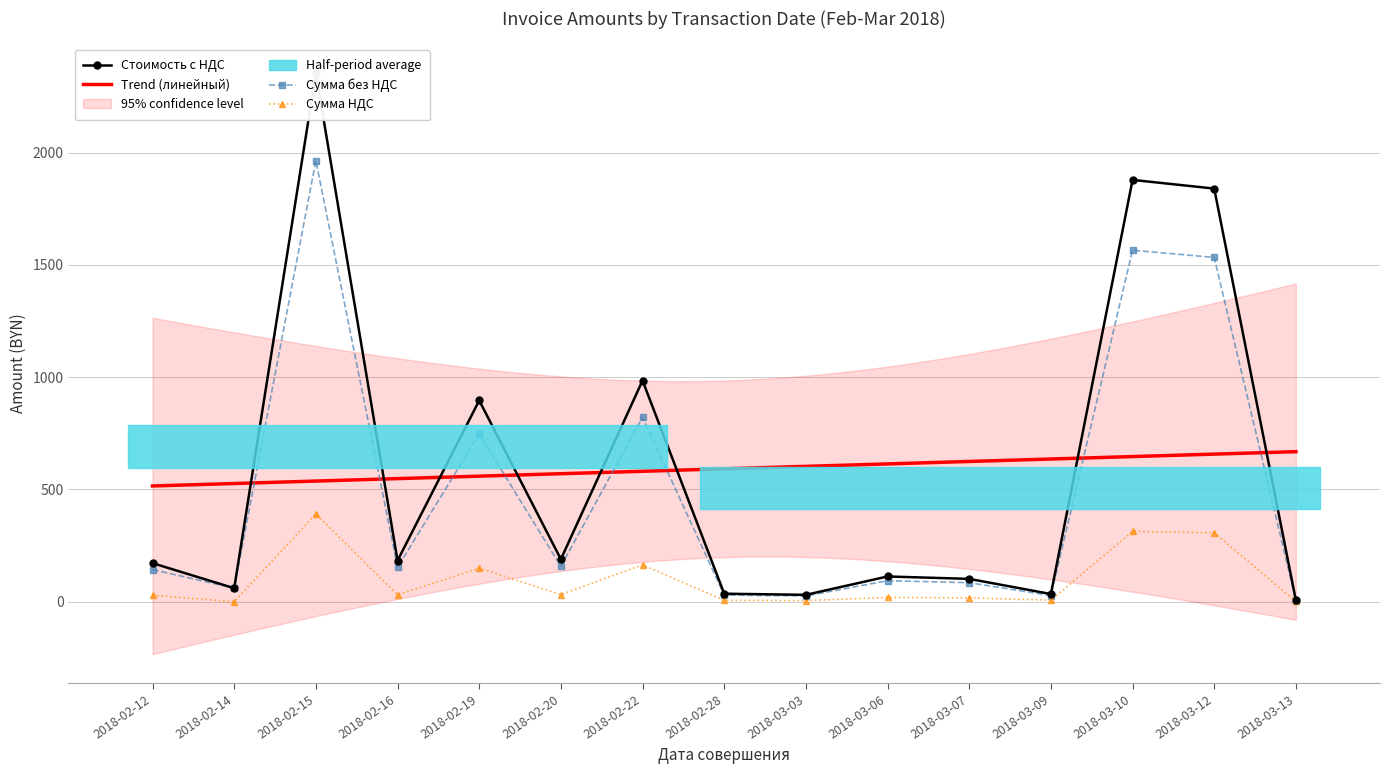

How many categories are shown in the chart?

15